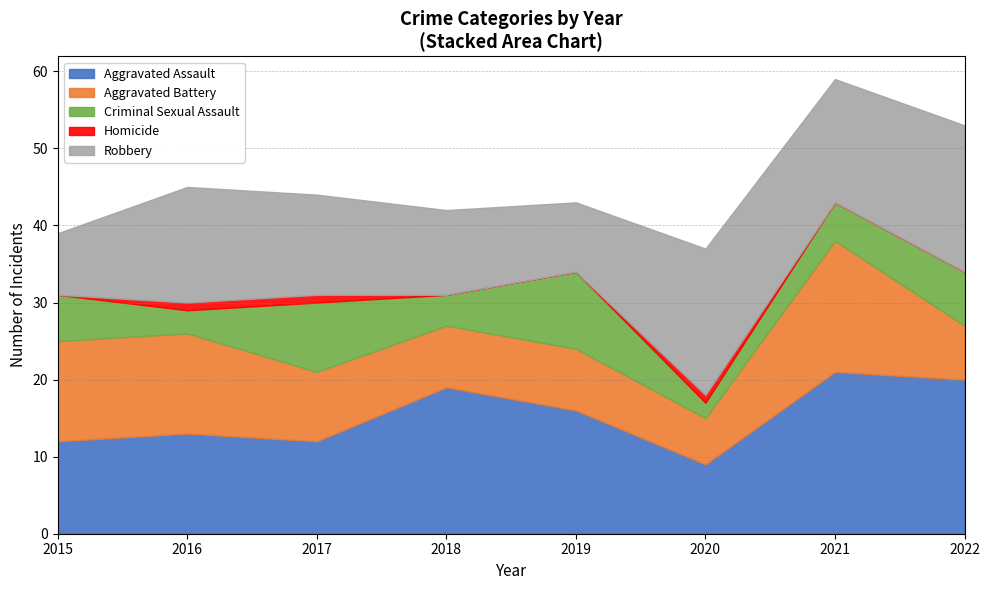

Reading right to left, extract all data points from this chart.

Aggravated Assault: 20	21	9	16	19	12	13	12
Aggravated Battery: 7	17	6	8	8	9	13	13
Criminal Sexual Assault: 7	5	2	10	4	9	3	6
Homicide: 0	0	1	0	0	1	1	0
Robbery: 19	16	19	9	11	13	15	8